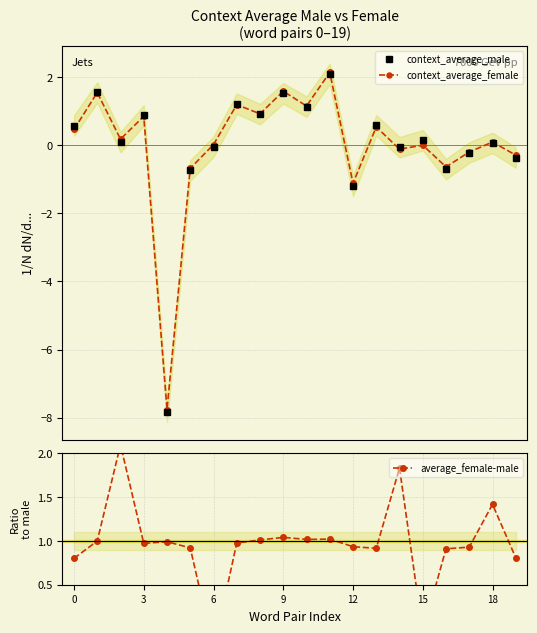

What is the highest value of the context_average_female series?

2.1